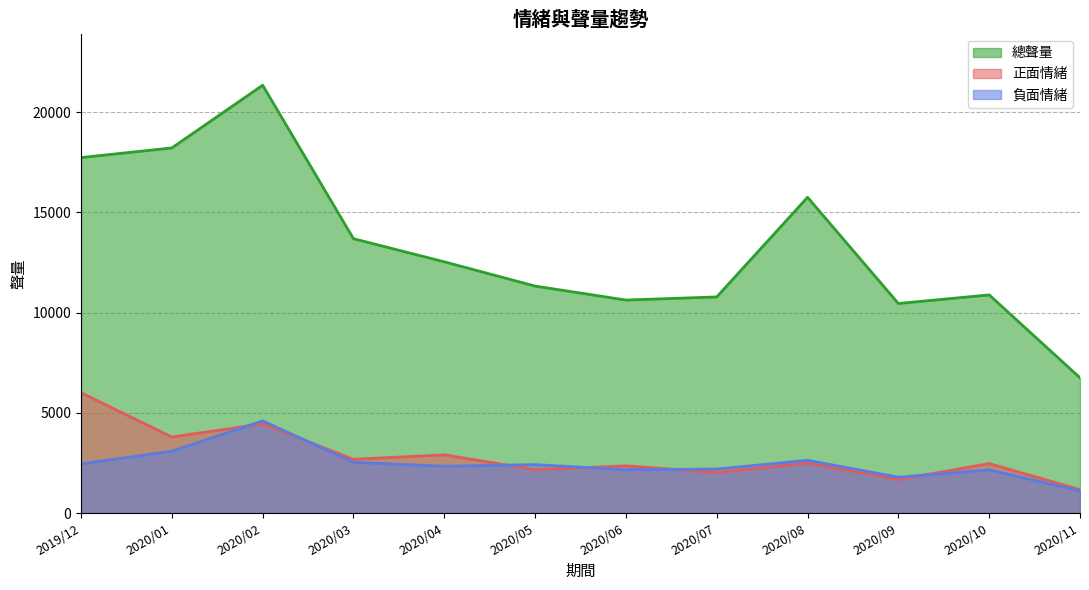

At which label does 正面情緒 first exceed 2485?

2019/12